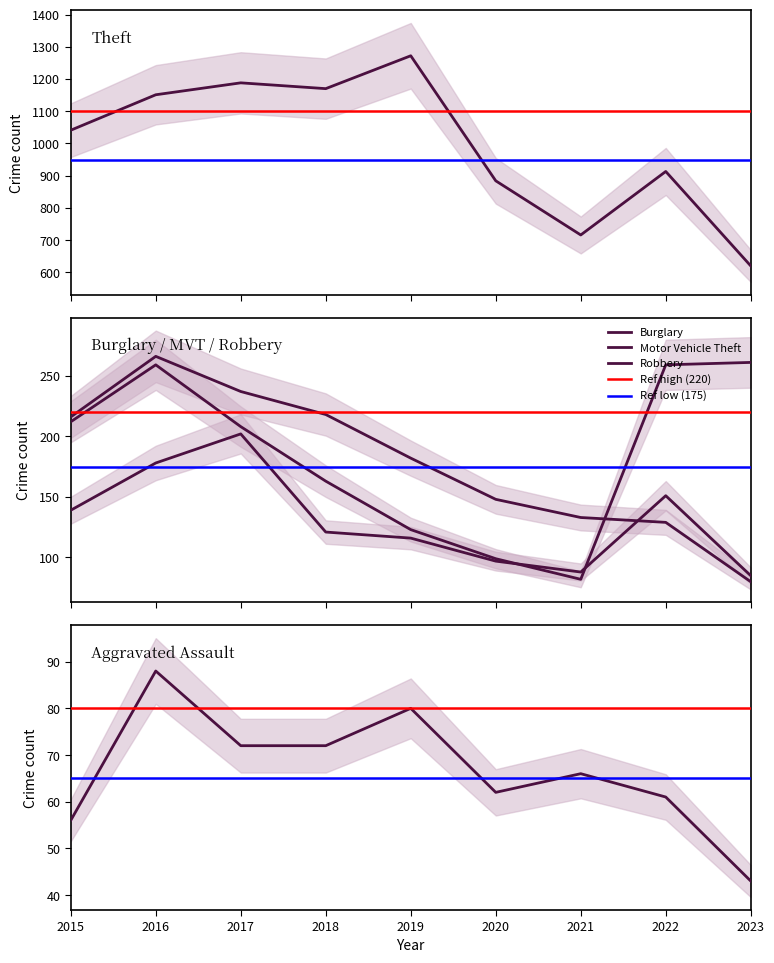

Which series changed the most between 2017 and 2019?

Robbery